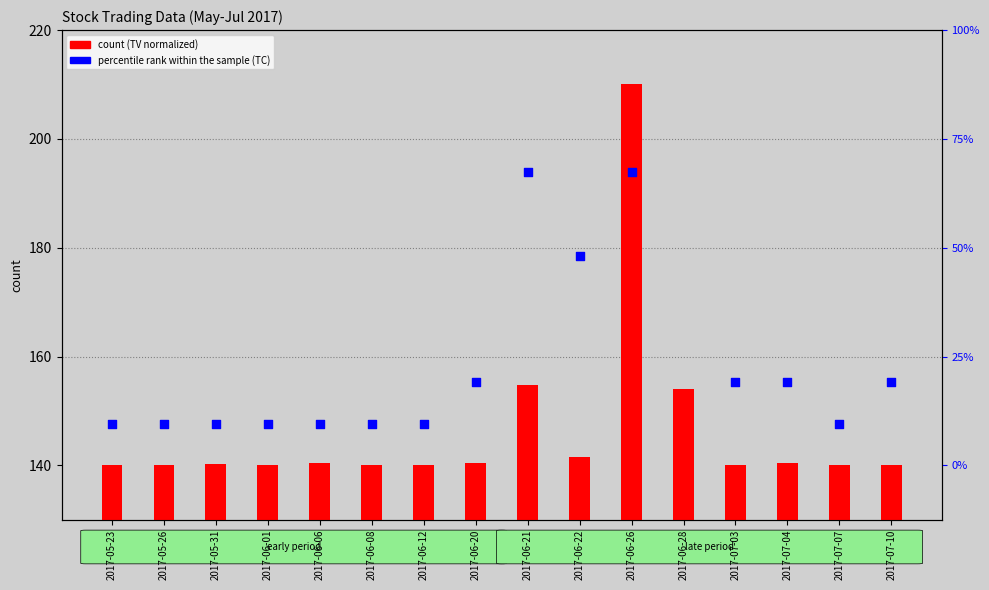

What are all the series names shown in the legend?

count, percentile rank within the sample